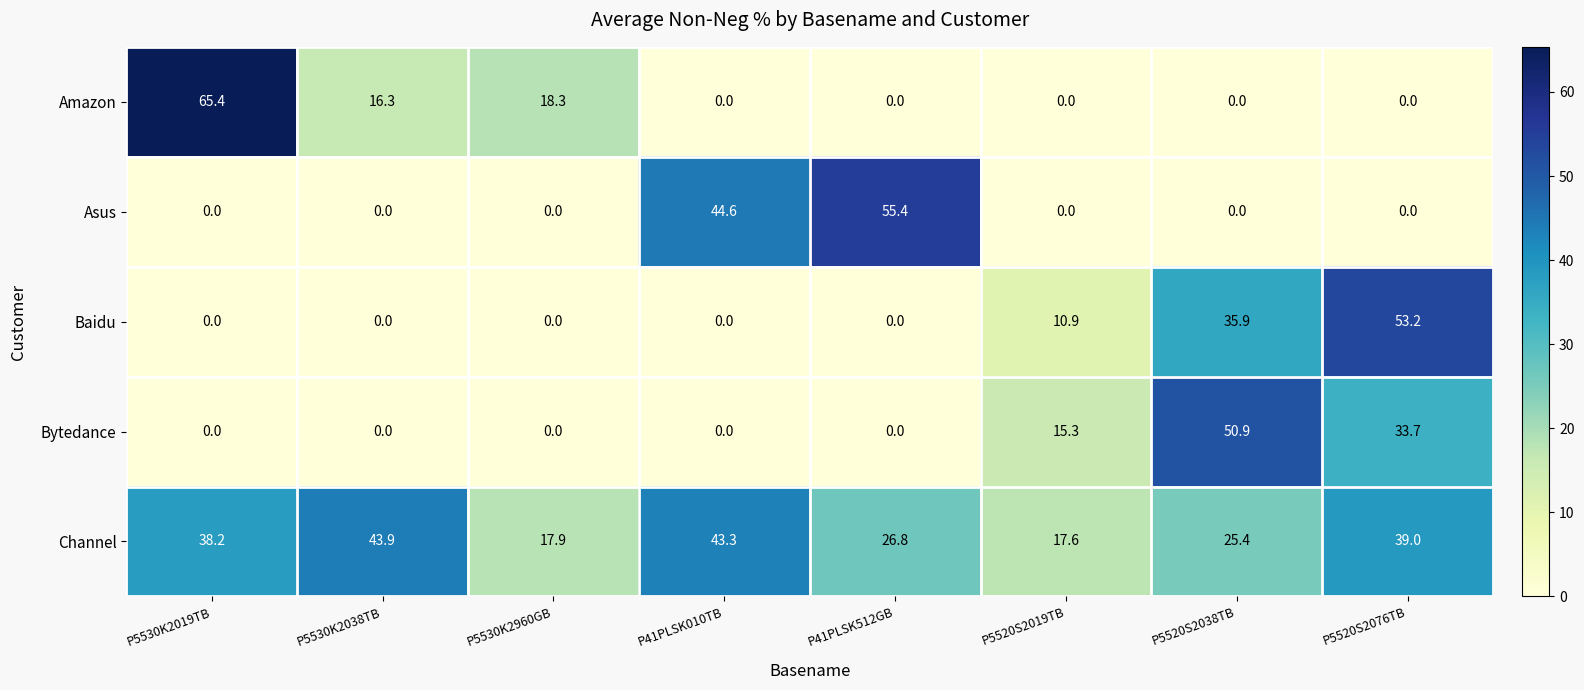

What is the maximum value shown in the chart?

65.4